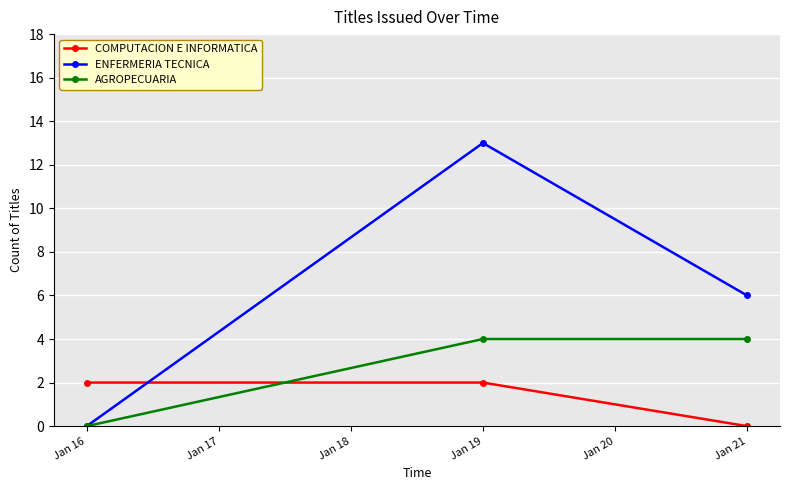

What is the average value of the AGROPECUARIA series?

3